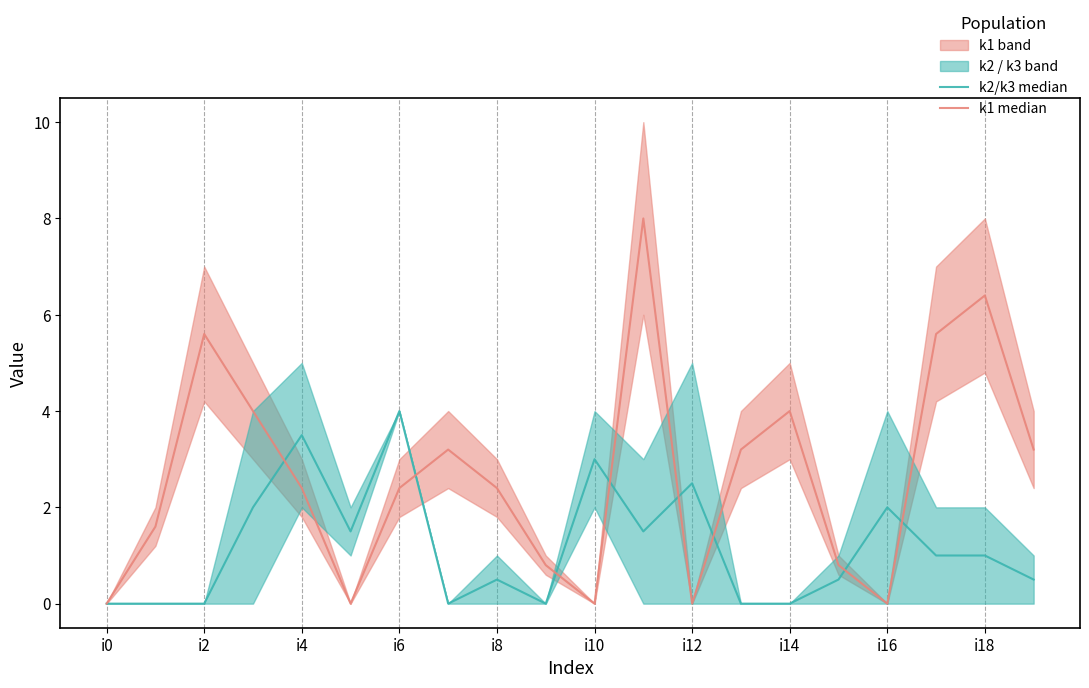

True or false: k1 median has a value of 5.6 at 17.

True